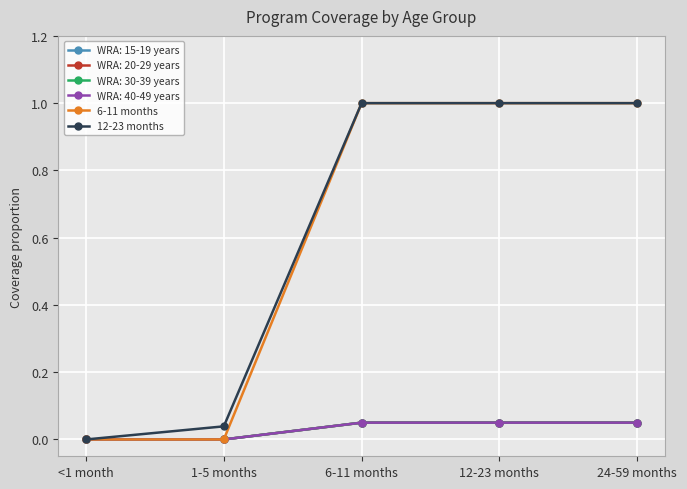

What position from the left is <1 month?

1